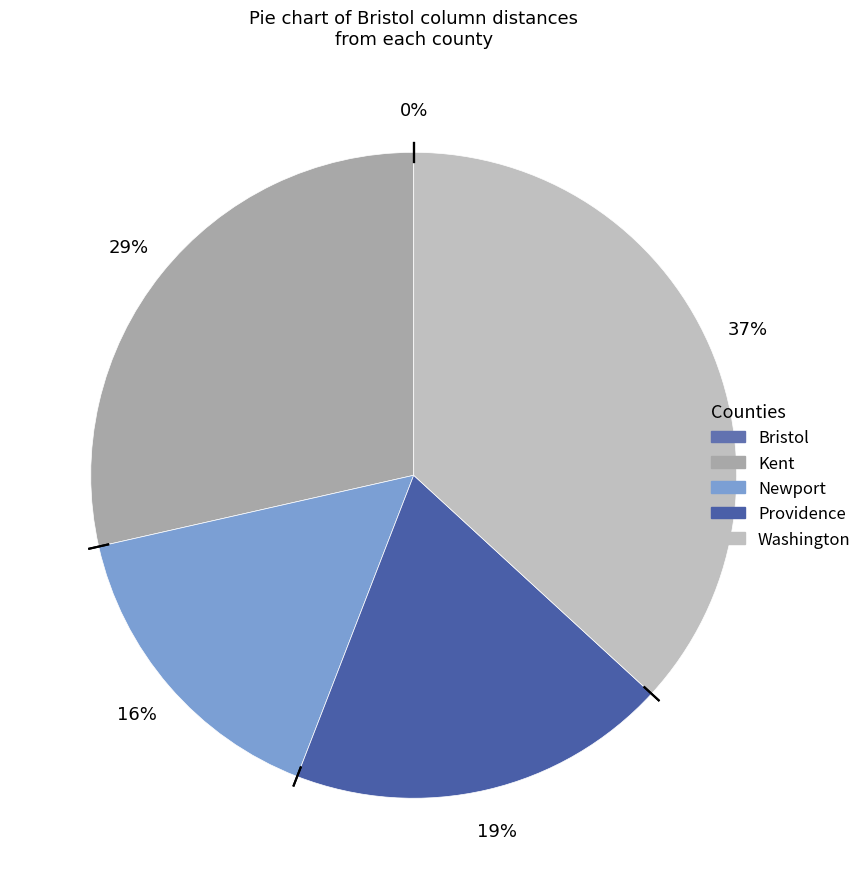

To the nearest percent, what percentage of the pie is Washington?

37%